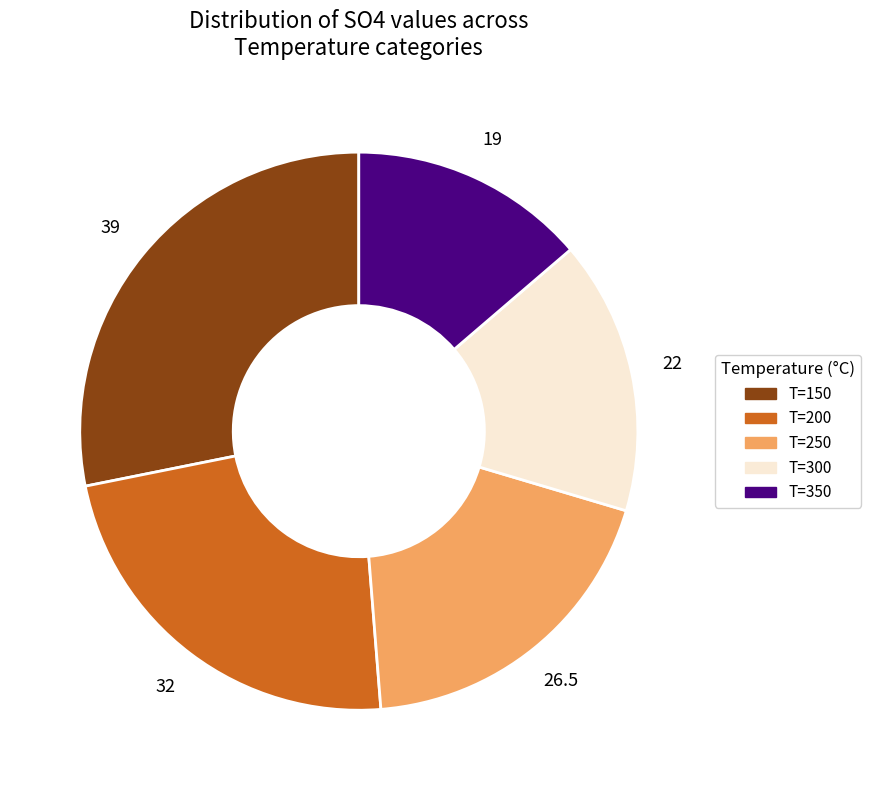

Is there any slice that represents more than half of the pie?

No